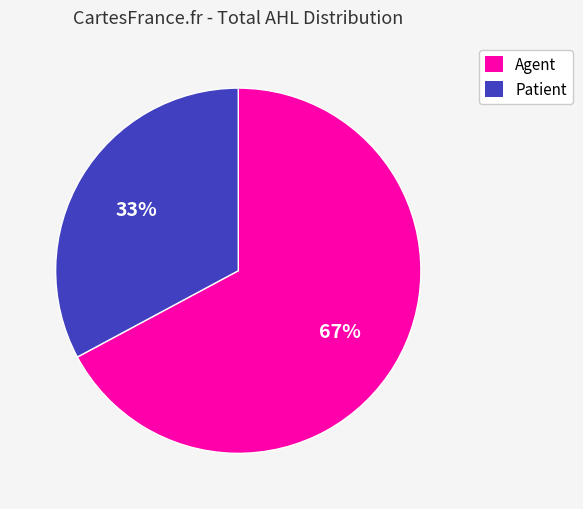

Which slice is the largest?

Agent